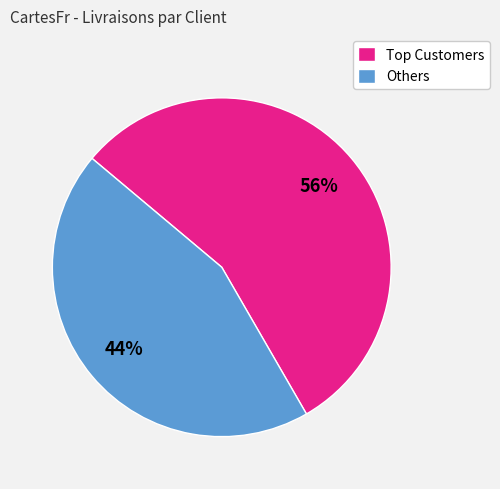

Rank the categories by value from highest to lowest.

Top Customers, Others